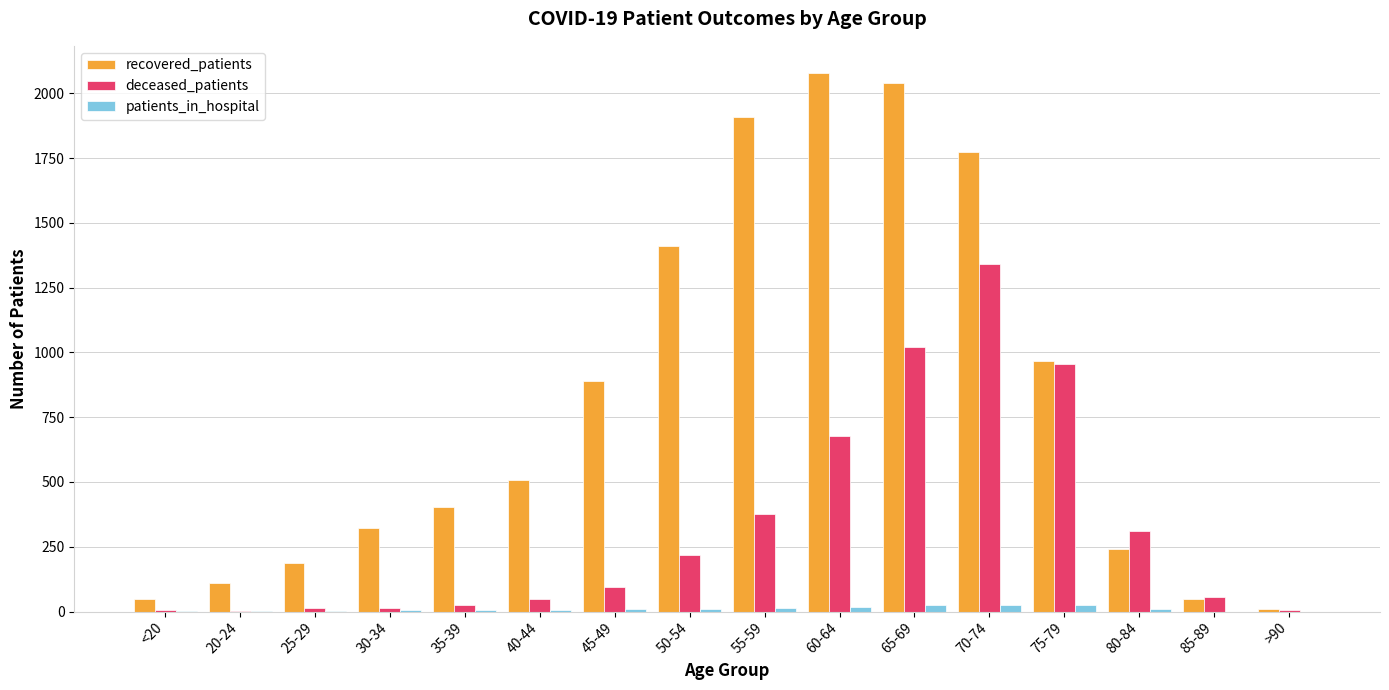

True or false: patients_in_hospital has a value of 24 at 75-79.

True